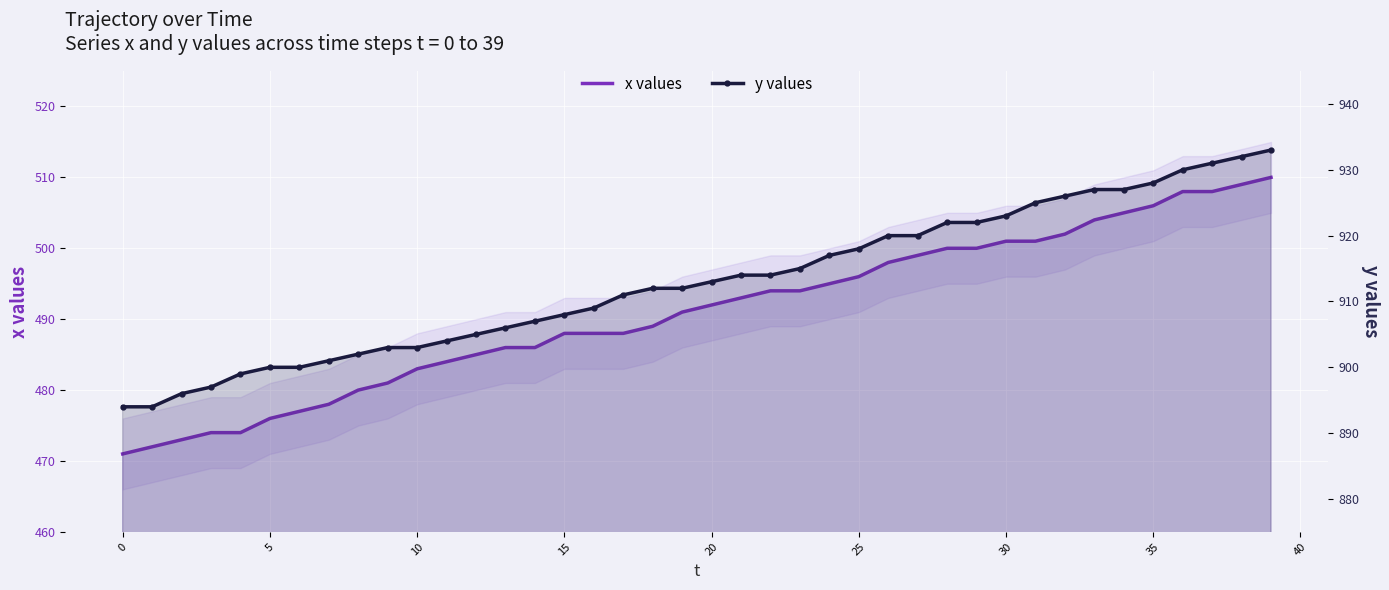

List the series in order of their peak value, lowest first.

x values, y values